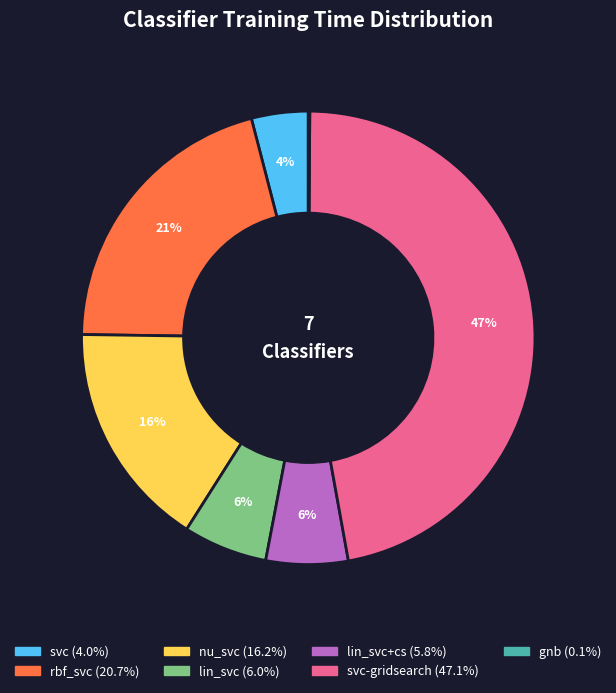

To the nearest percent, what is the average slice percentage?

14%